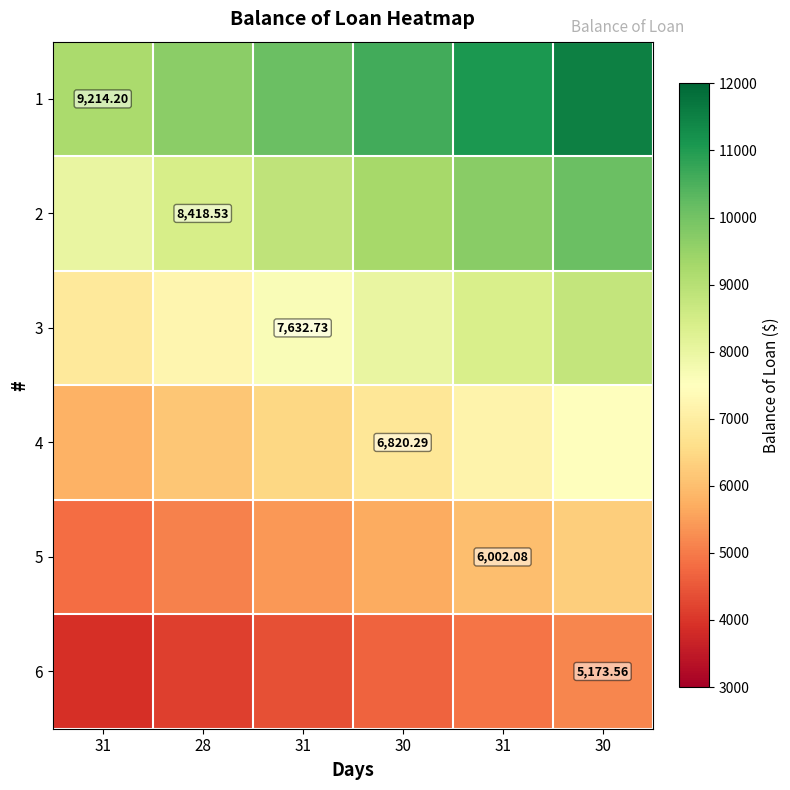

The value of 6 at 30 is 5173.6. True or false?

True